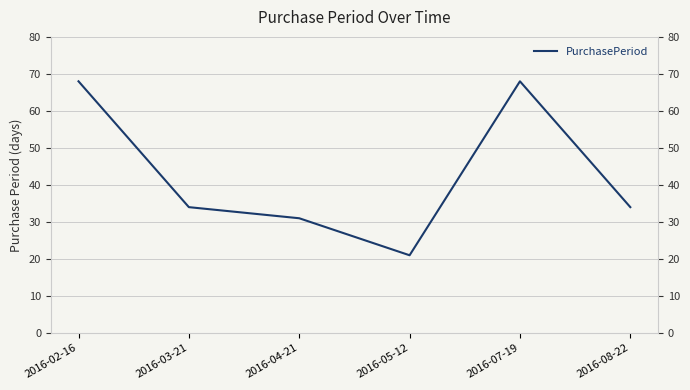

Reading left to right, what are all the values shown in this chart?

68	34	31	21	68	34